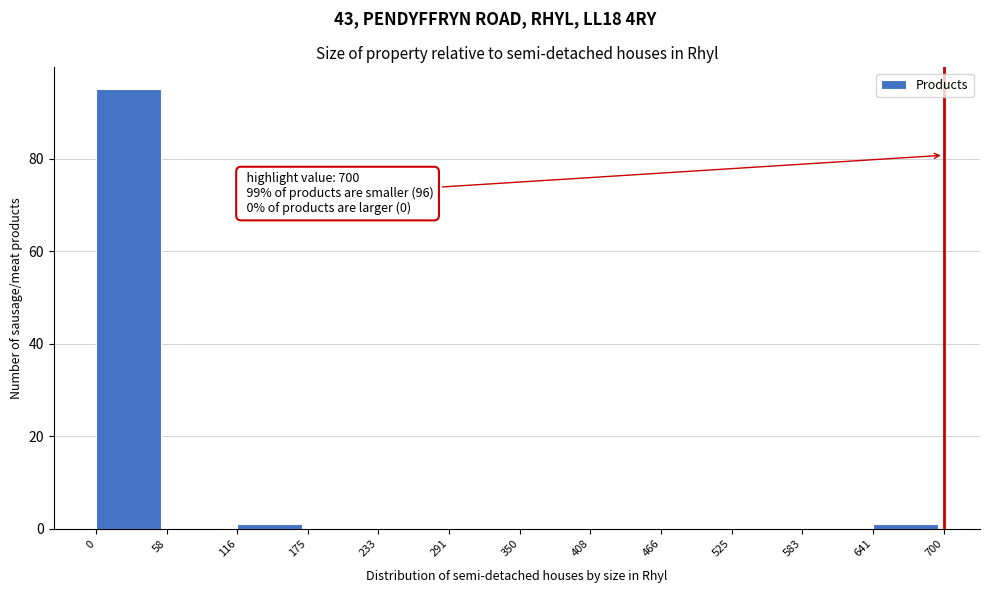

Over which range of the x-axis is the bar tallest?

0 to 58